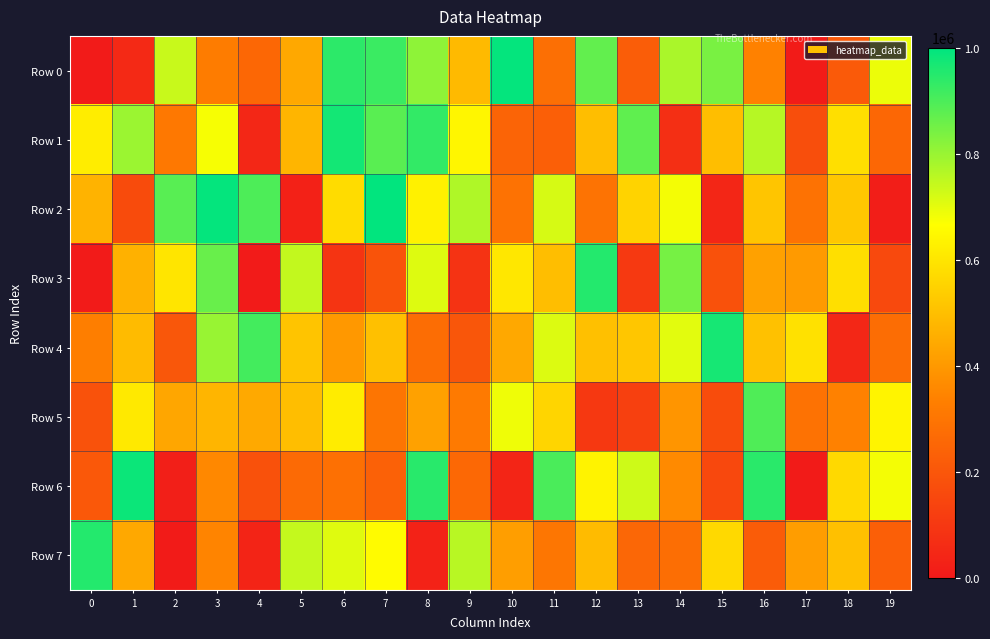

At 18, list the series in order from largest to smallest.

Row 1, Row 3, Row 6, Row 2, Row 7, Row 5, Row 0, Row 4